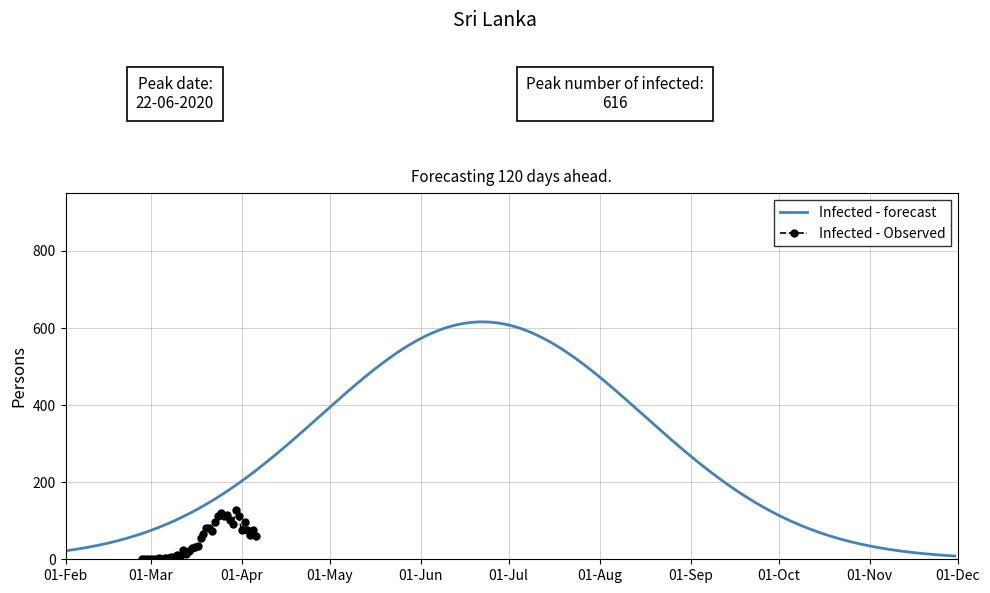

True or false: Infected - Observed has more than 1 points higher than both neighbors.

True